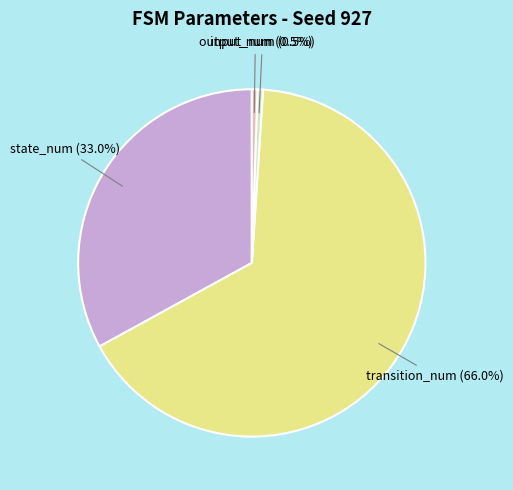

Which slice is the largest?

transition_num